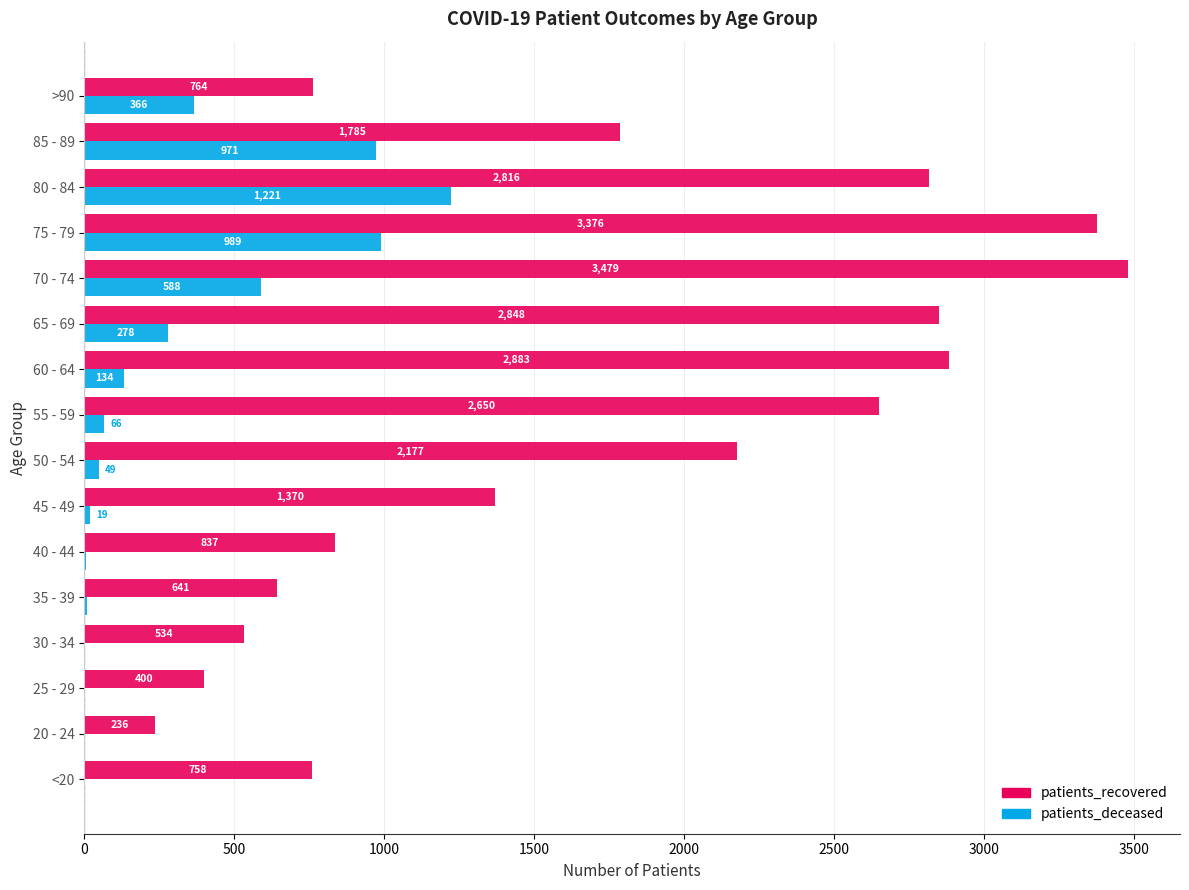

Count the number of categories in the chart.

16